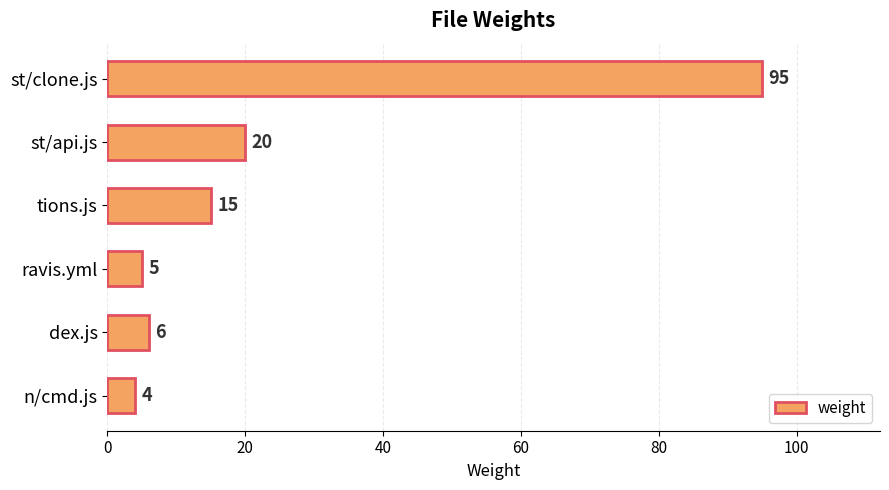

What is the minimum value shown in the chart?

4